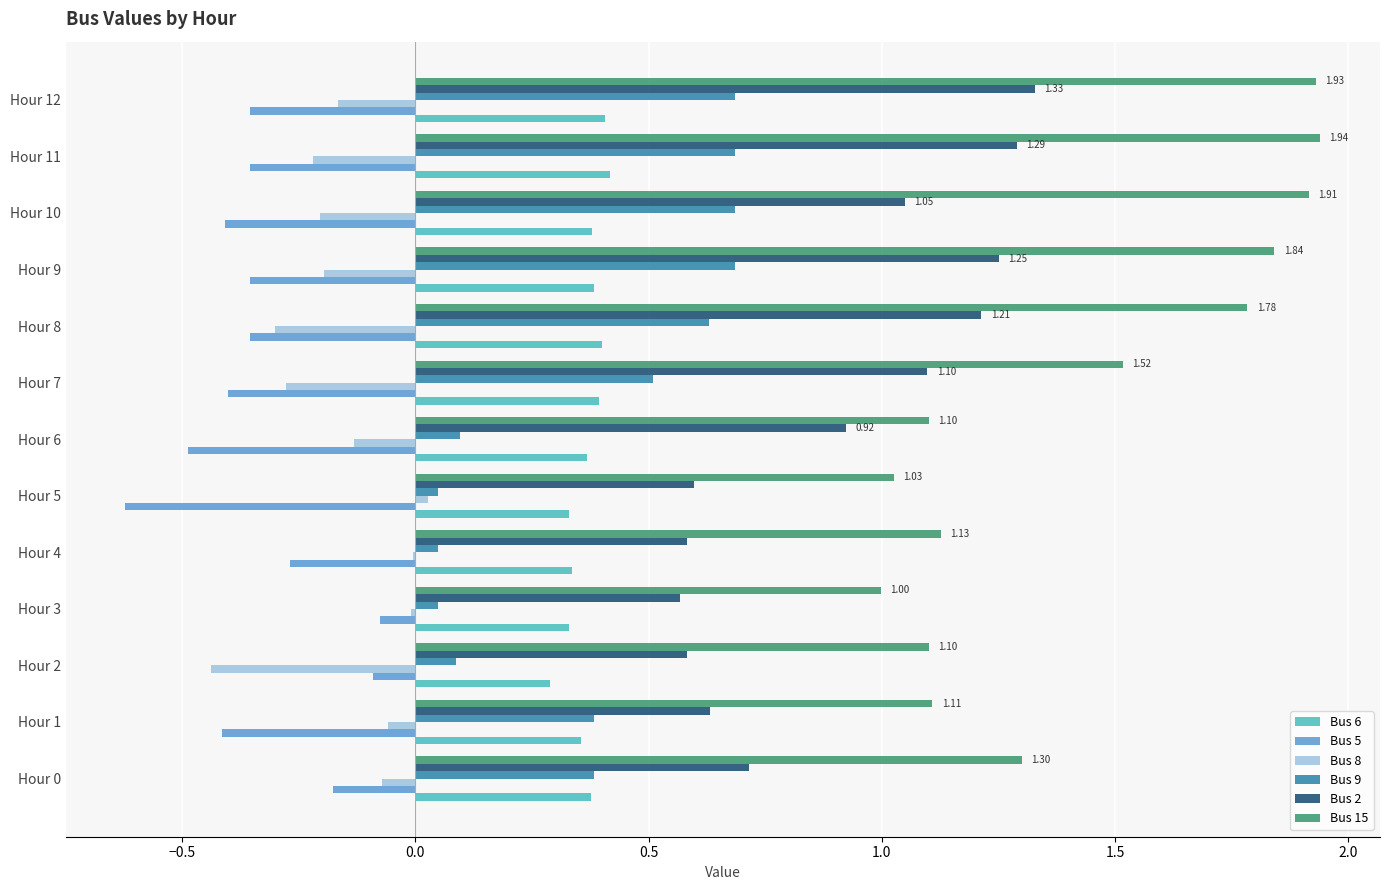

What is the sum of all Bus 2 values?

11.8